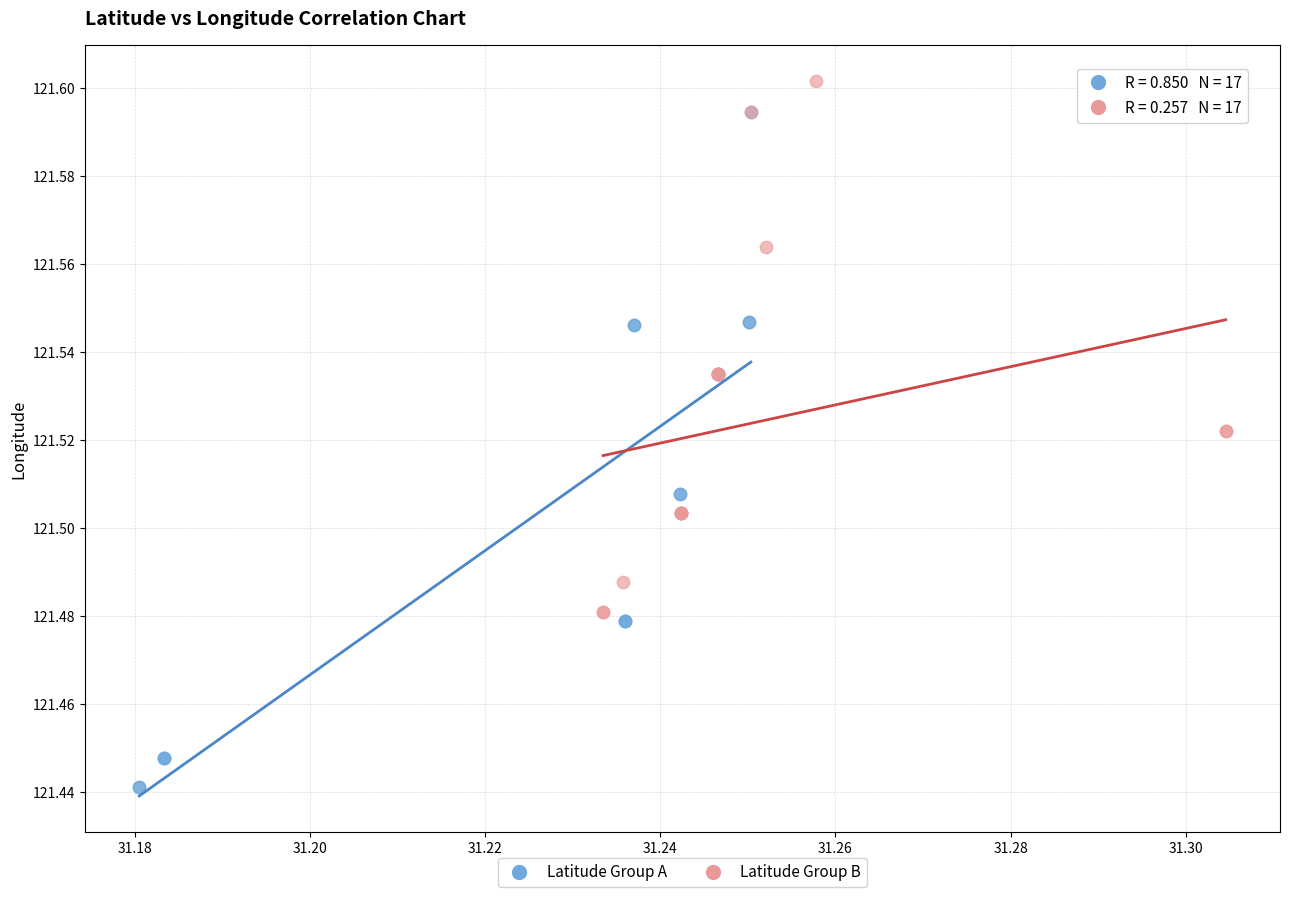

Which series reaches the minimum Y coordinate?

Latitude Group A